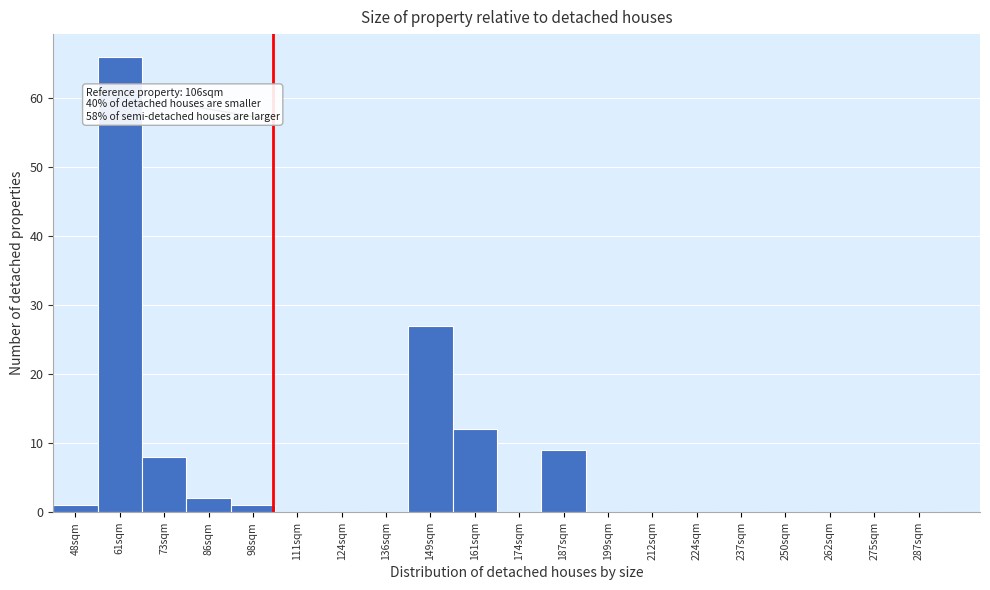

Reading left to right, transcribe all the data shown in this chart.

48sqm=1	61sqm=66	73sqm=8	86sqm=2	98sqm=1	111sqm=0	124sqm=0	136sqm=0	149sqm=27	161sqm=12	174sqm=0	187sqm=9	199sqm=0	212sqm=0	224sqm=0	237sqm=0	250sqm=0	262sqm=0	275sqm=0	287sqm=0